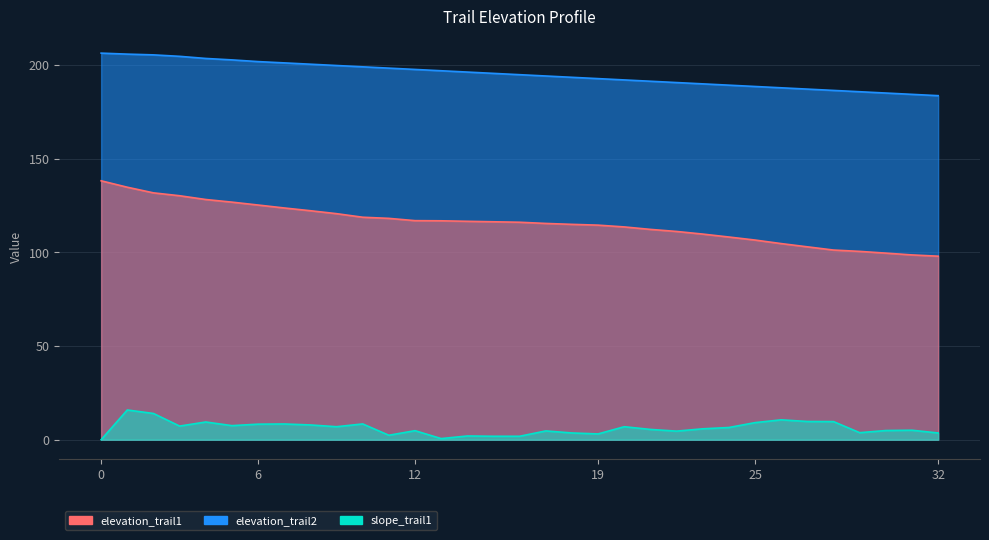

The slope_trail1 series shows 20.4 at 12. True or false?

False